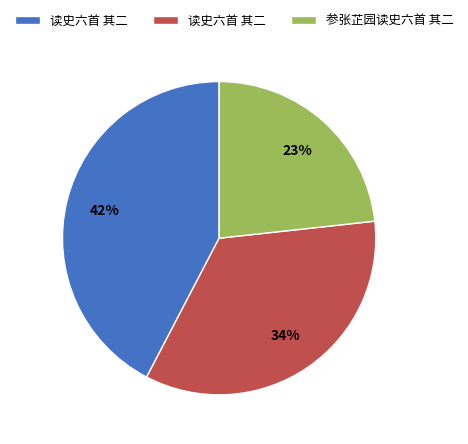

Does any single category account for the majority?

No